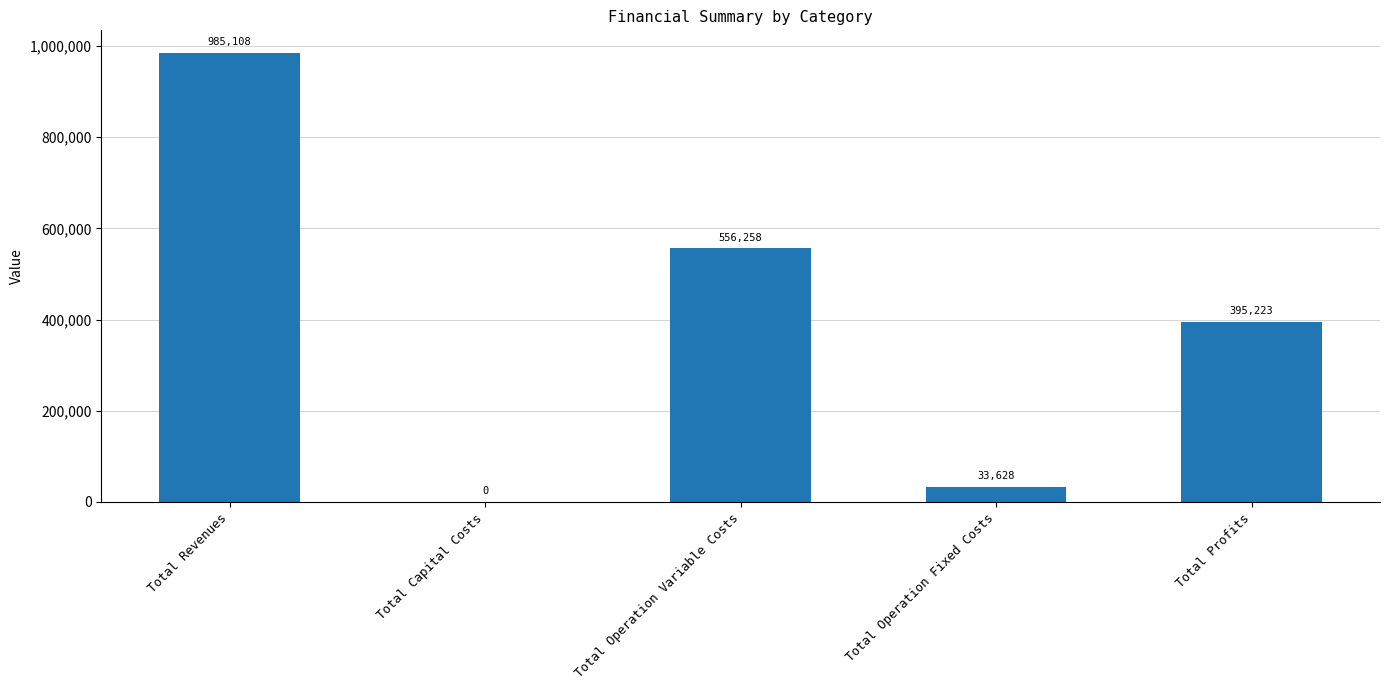

The chart shows a value of -660053.4 at Total Capital Costs. True or false?

False